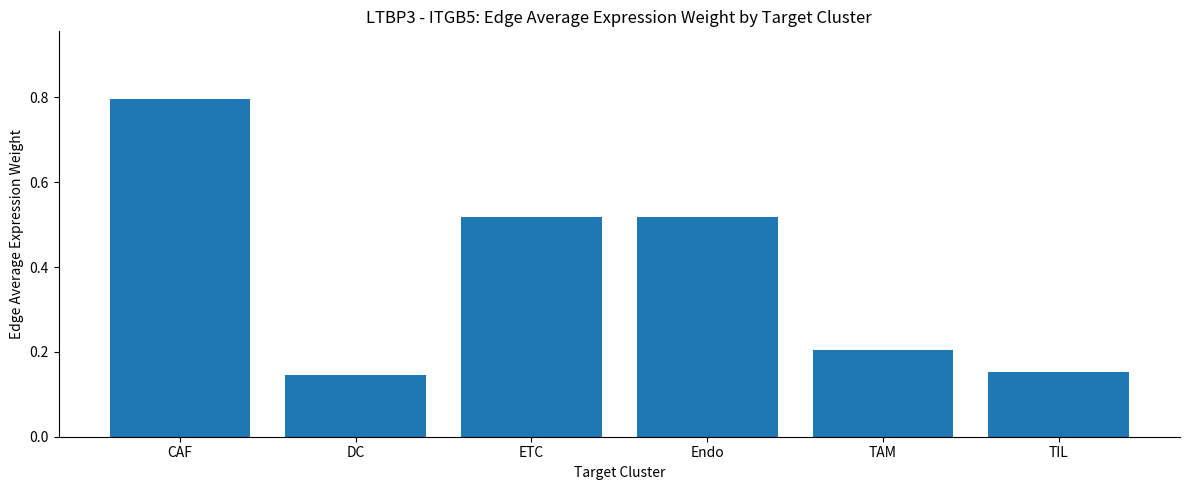

Count the values in the range 0 to 1.

6